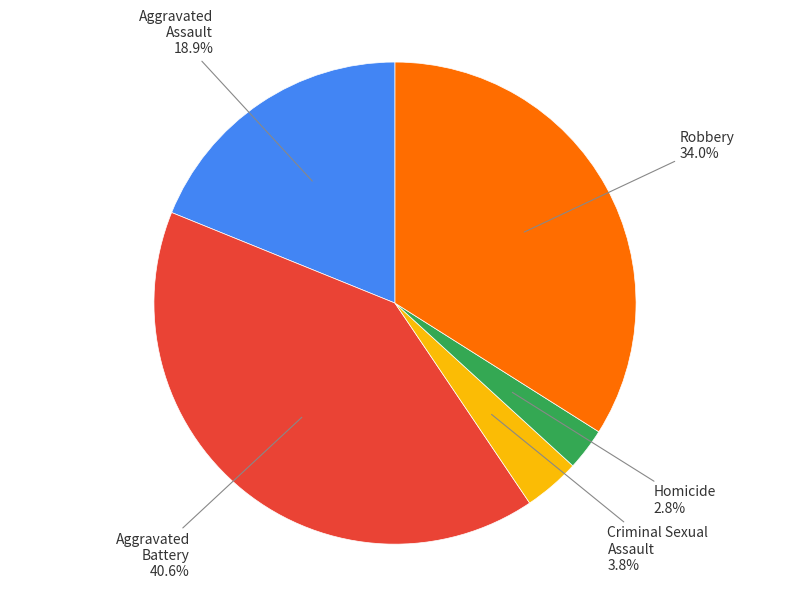

To the nearest percent, what portion does Robbery represent?

34%